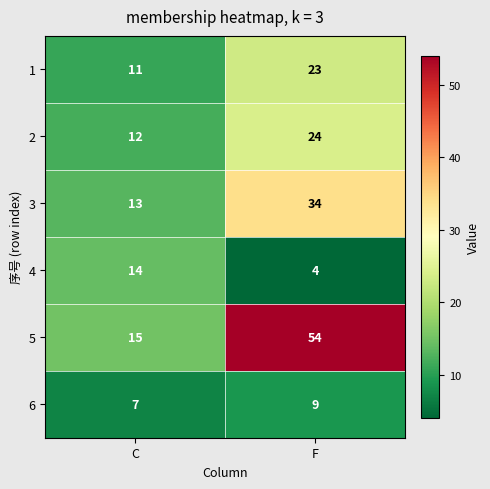

Which series has the largest total across all categories?

5